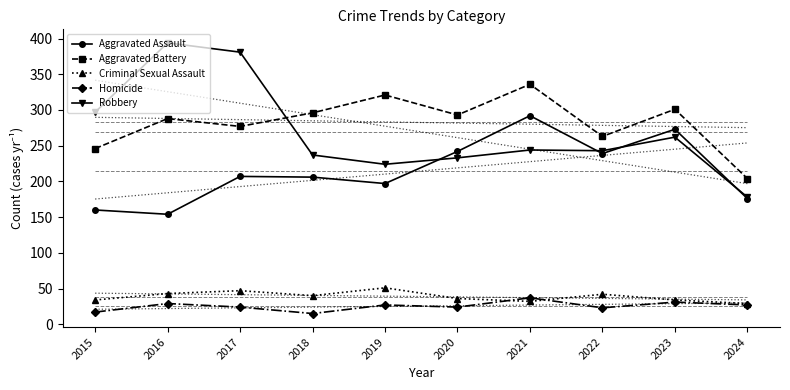

What is the difference between the maximum and second lowest values in the Criminal Sexual Assault series?

19